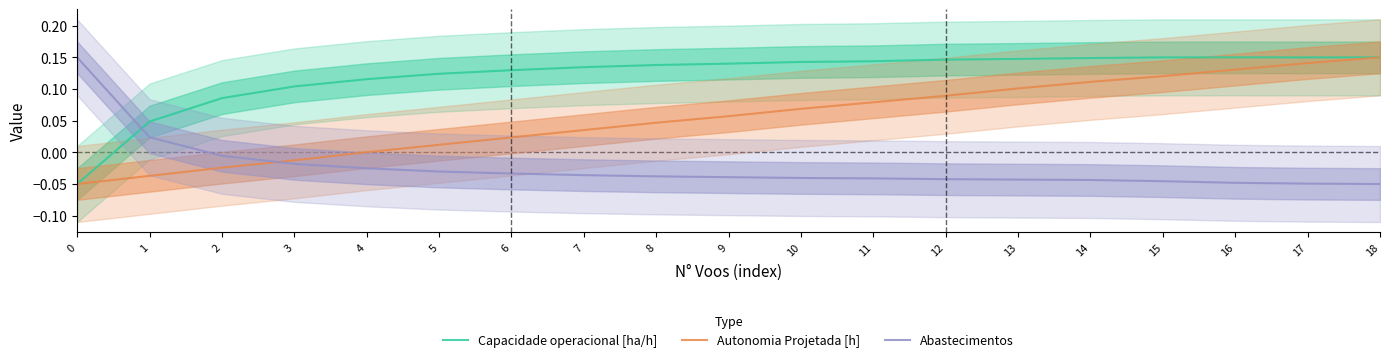

Count the number of categories in the chart.

19